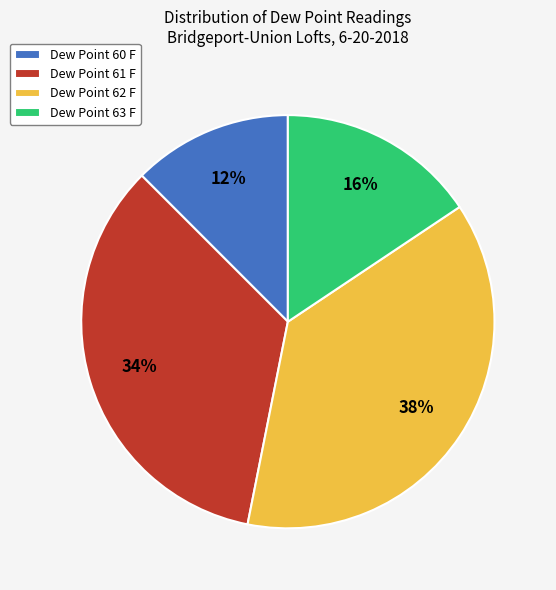

To the nearest percent, what is the difference between the Dew Point 60 F and Dew Point 61 F slice percentages?

22%